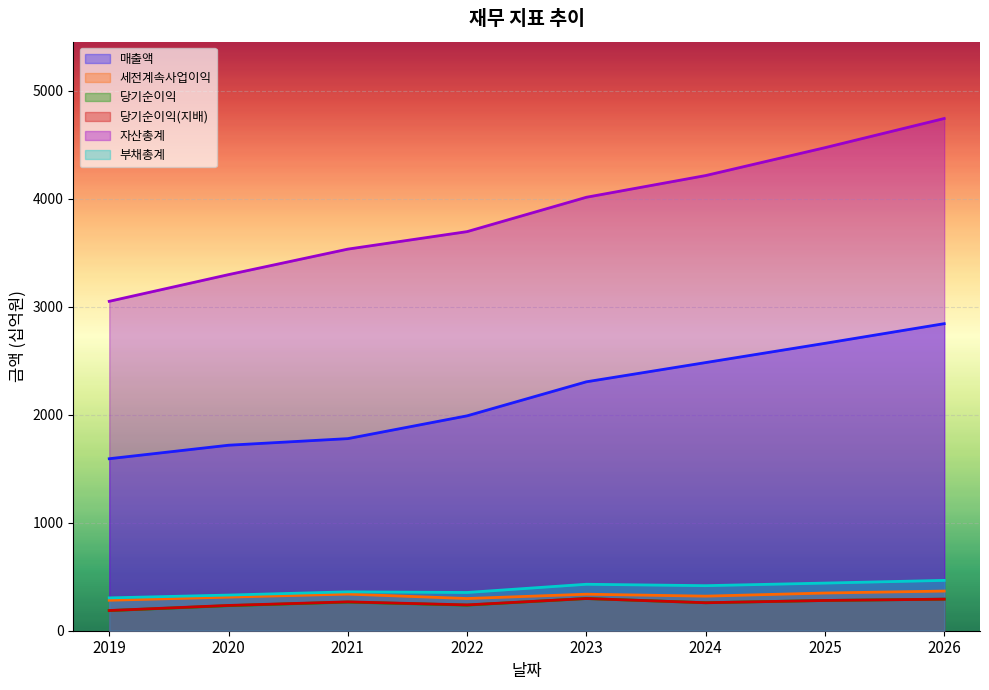

True or false: 자산총계 and 부채총계 cross at least once.

False